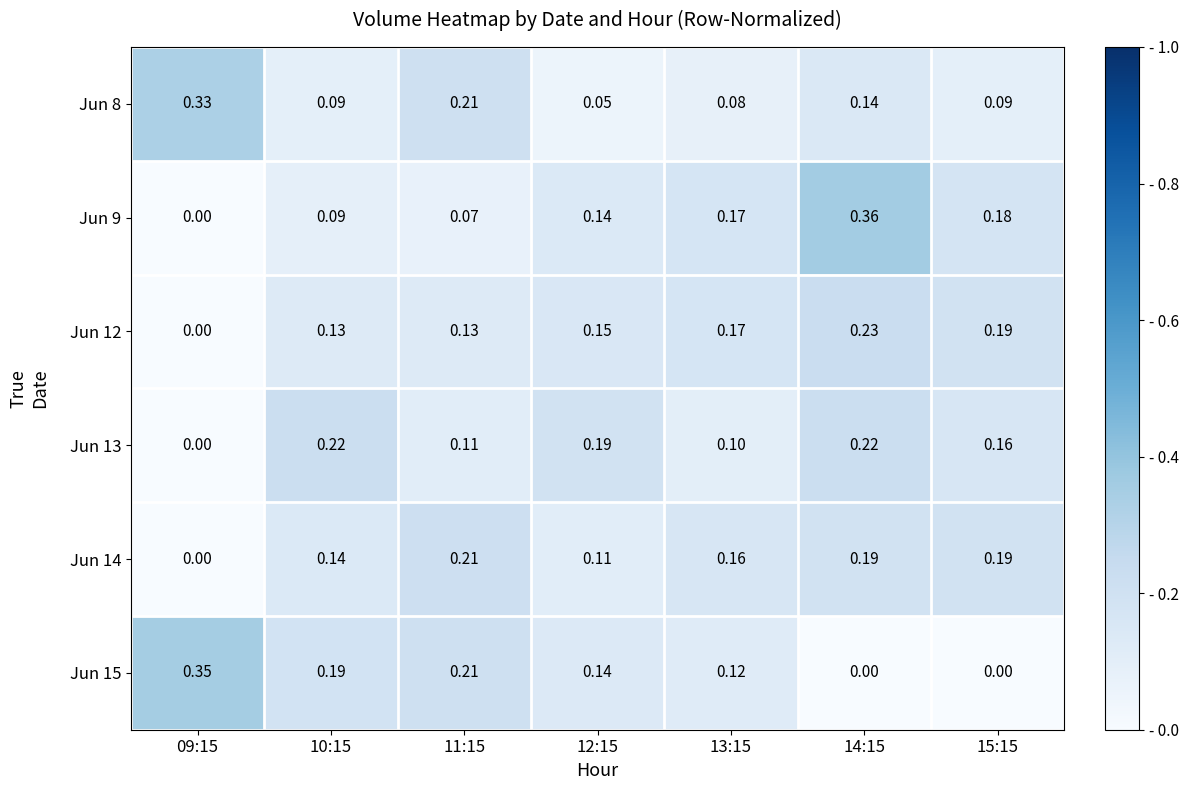

Is the value of Jun 15 at 15:15 greater than the value of Jun 14 at 13:15?

No